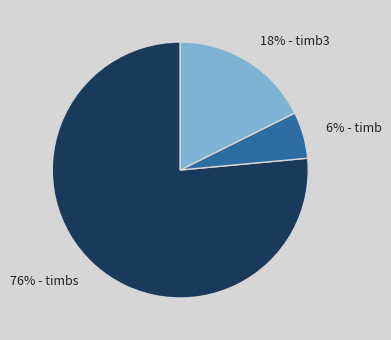

To the nearest percent, what percentage of the pie is 76% - timbs?

76%